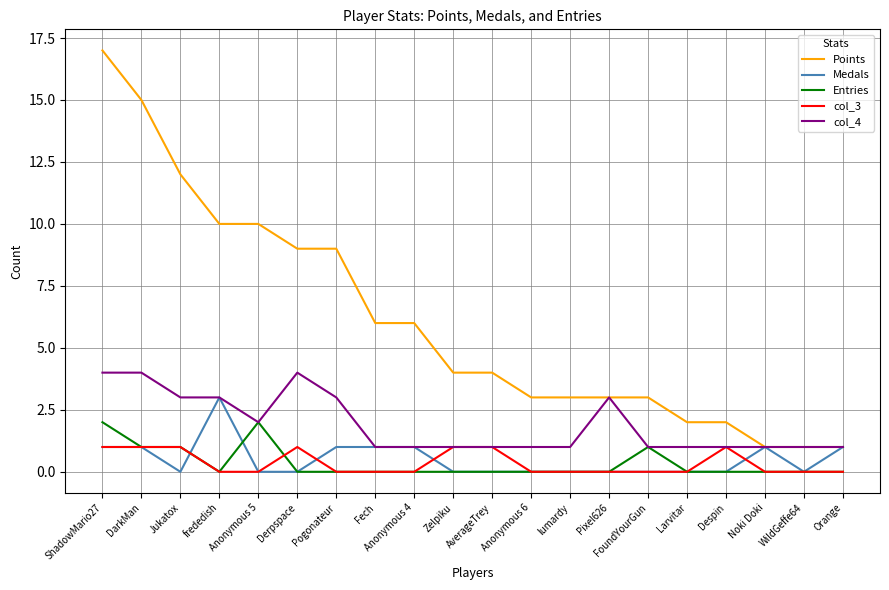

True or false: Points has a value of 15 at Derpspace.

False